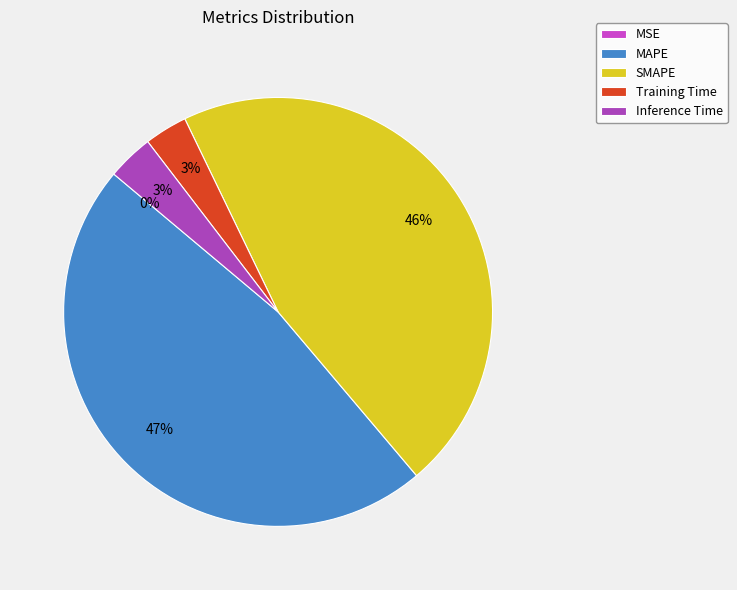

To the nearest percent, what percentage of the pie is MAPE?

47%